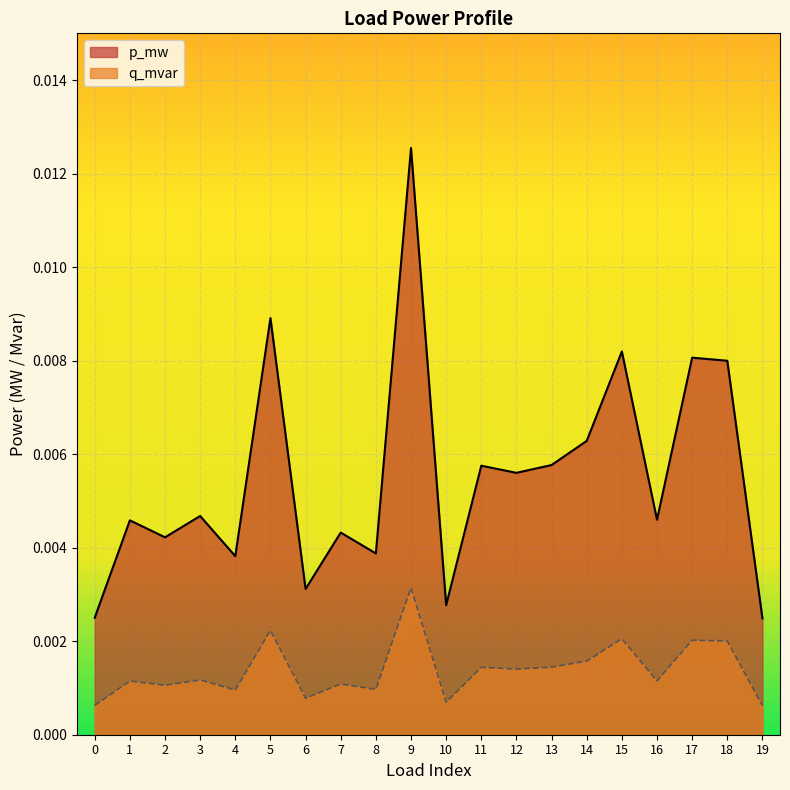

How many q_mvar values are between 0 and 1?

20